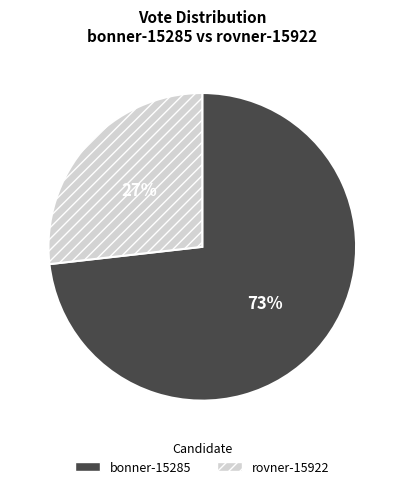

What is the ratio of the value at bonner-15285 to the value at rovner-15922?

2.7